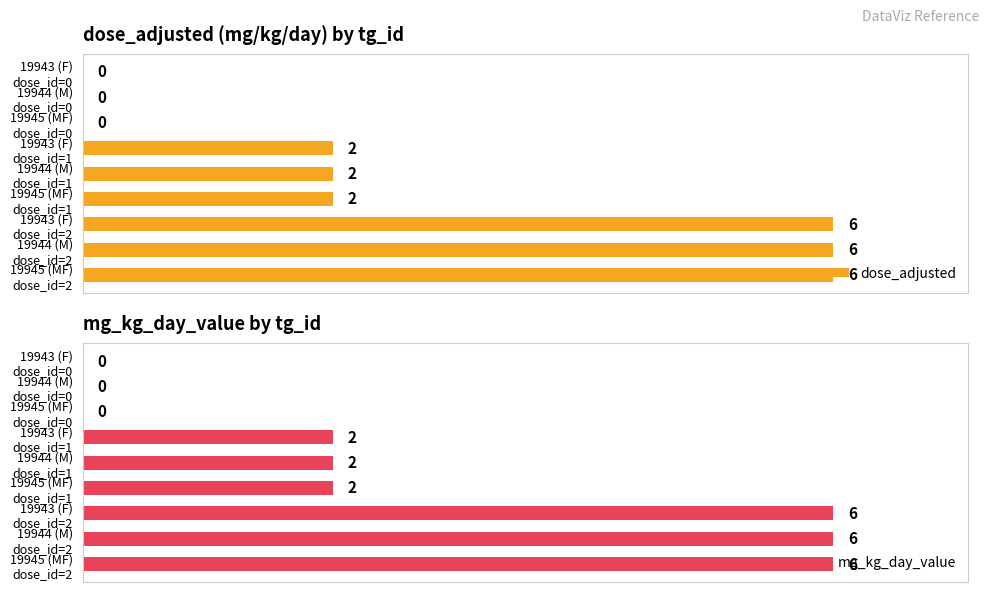

Which series has the largest total across all categories?

dose_adjusted